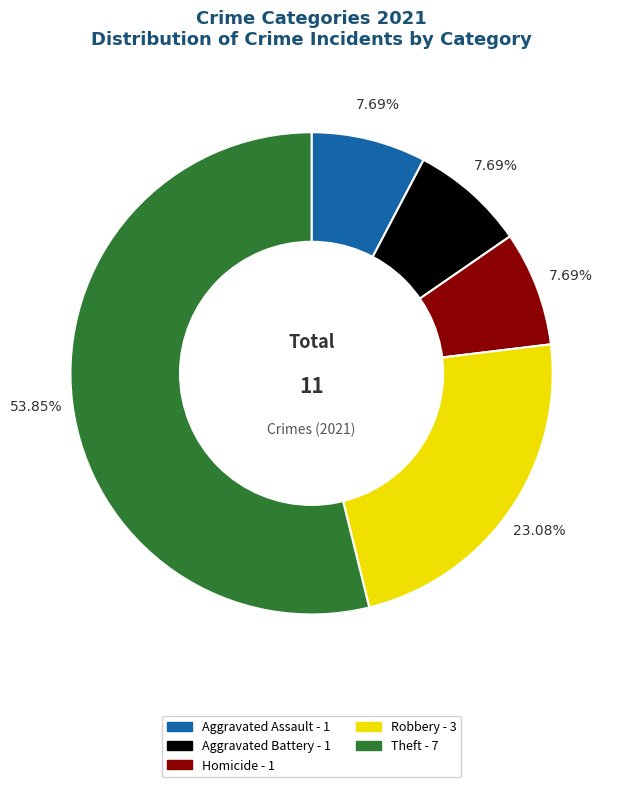

The Aggravated Battery slice represents 18% of the pie. True or false?

False